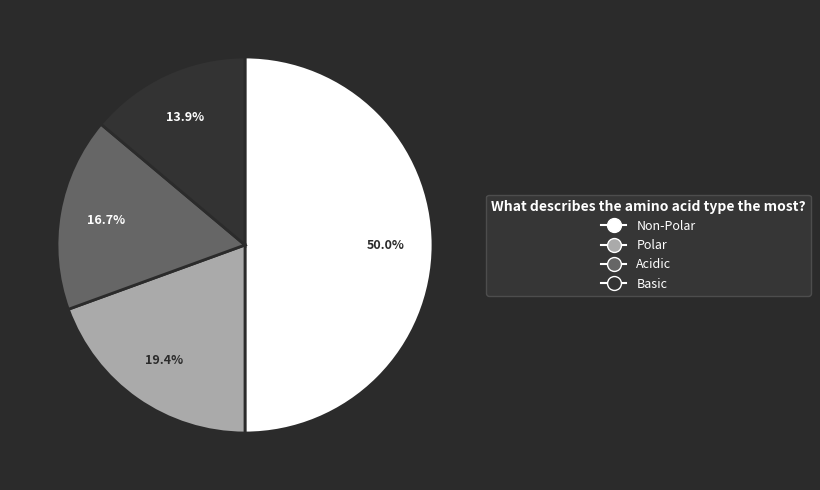

How many slices are in this pie chart?

4